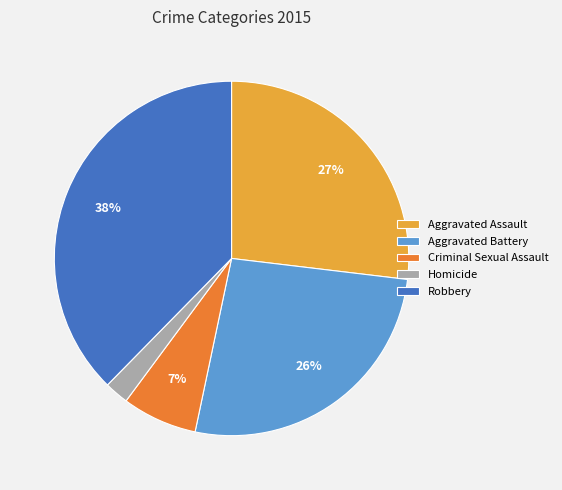

To the nearest percent, what is the average slice percentage?

20%